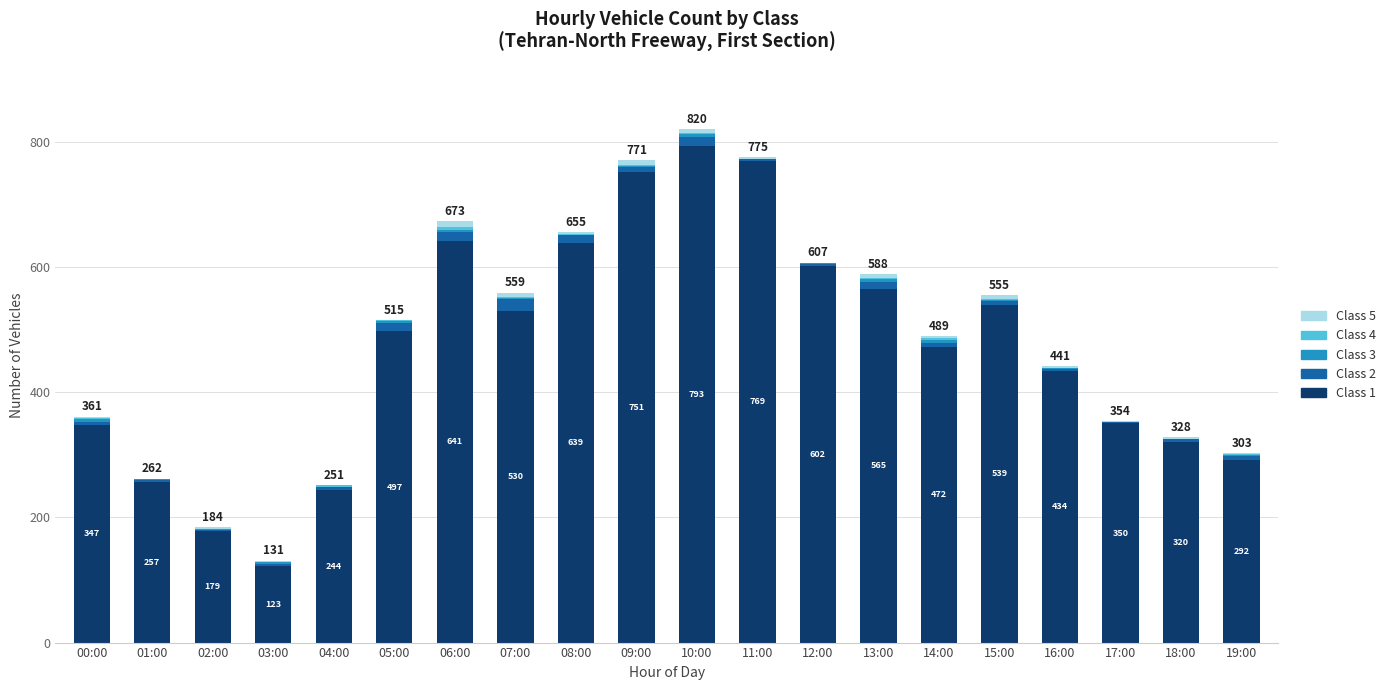

Is it true that Class 1 equals 870 at 06:00?

False